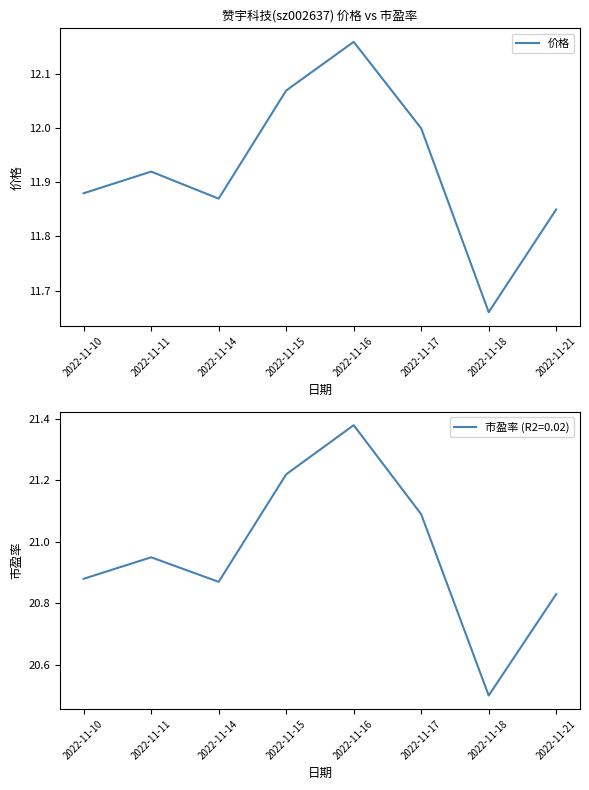

Which category has the lowest value across all series?

2022-11-18